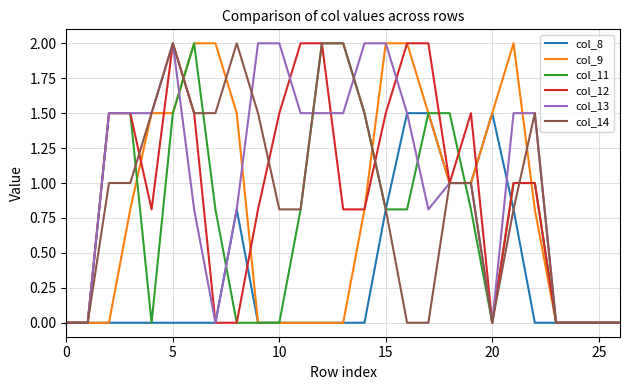

What is the greatest value displayed?

2.0